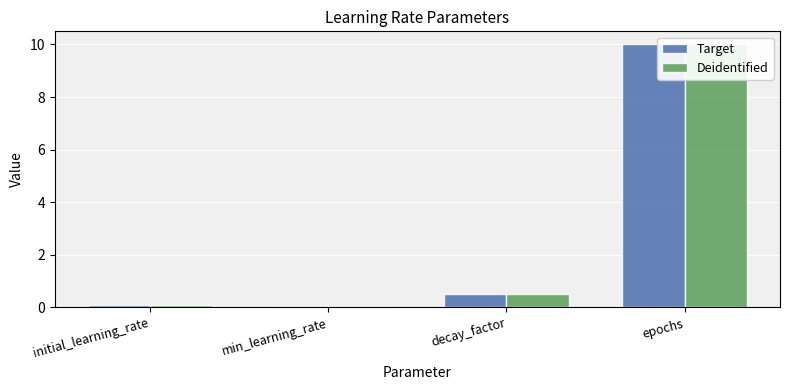

What is the label of the 3rd bar from the right?

min_learning_rate